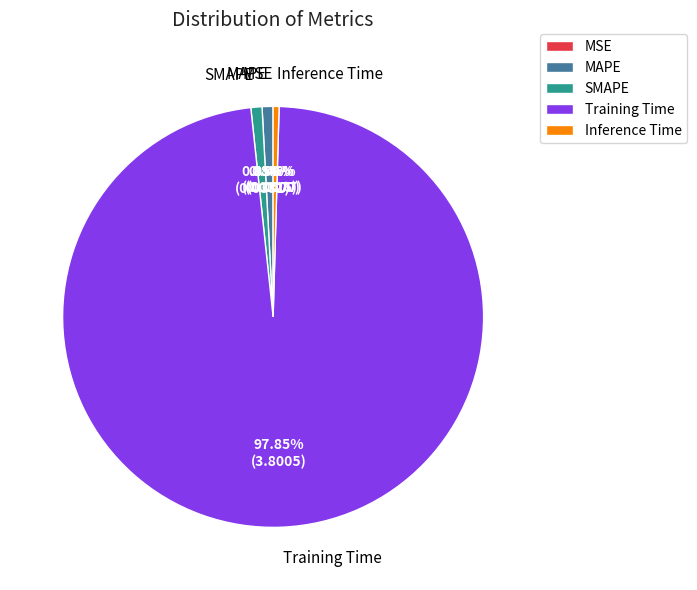

The SMAPE slice represents 15% of the pie. True or false?

False